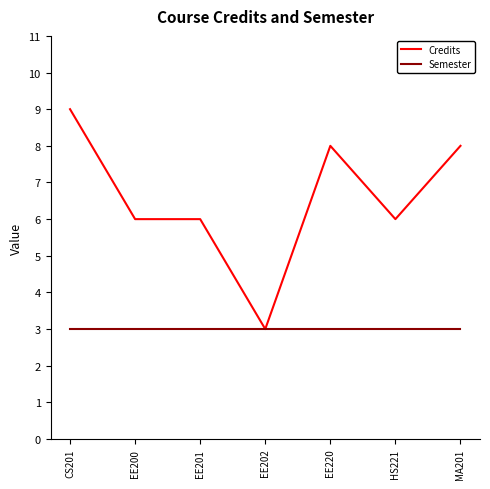

Which series has the largest total across all categories?

Credits